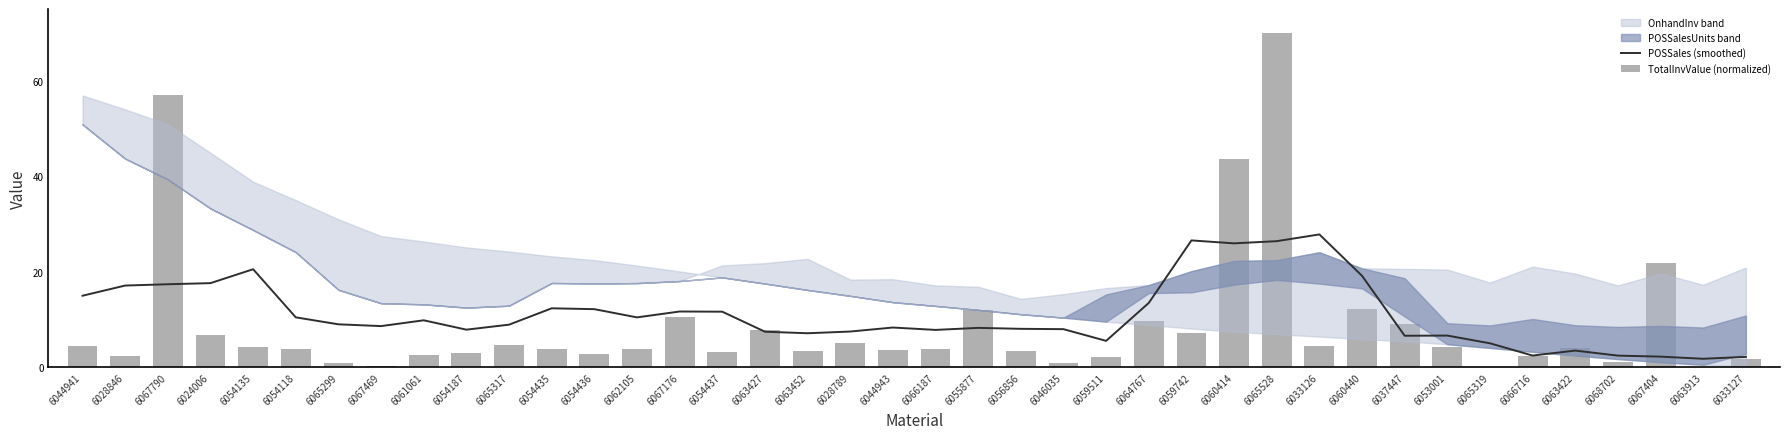

What is the greatest value displayed?

70.0